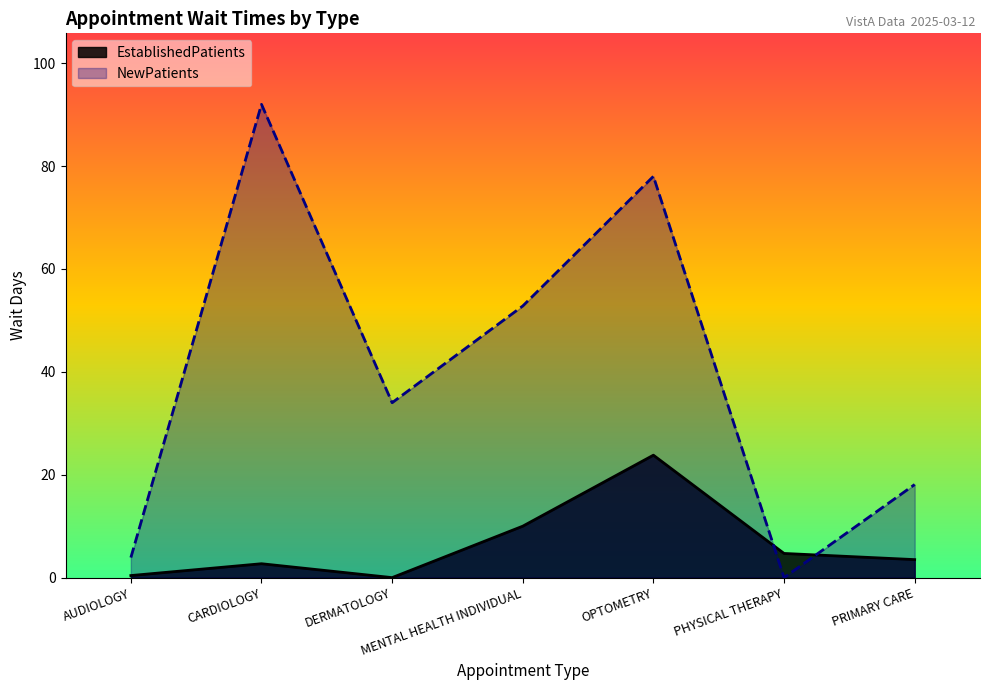

How many values in NewPatients are above zero?

6